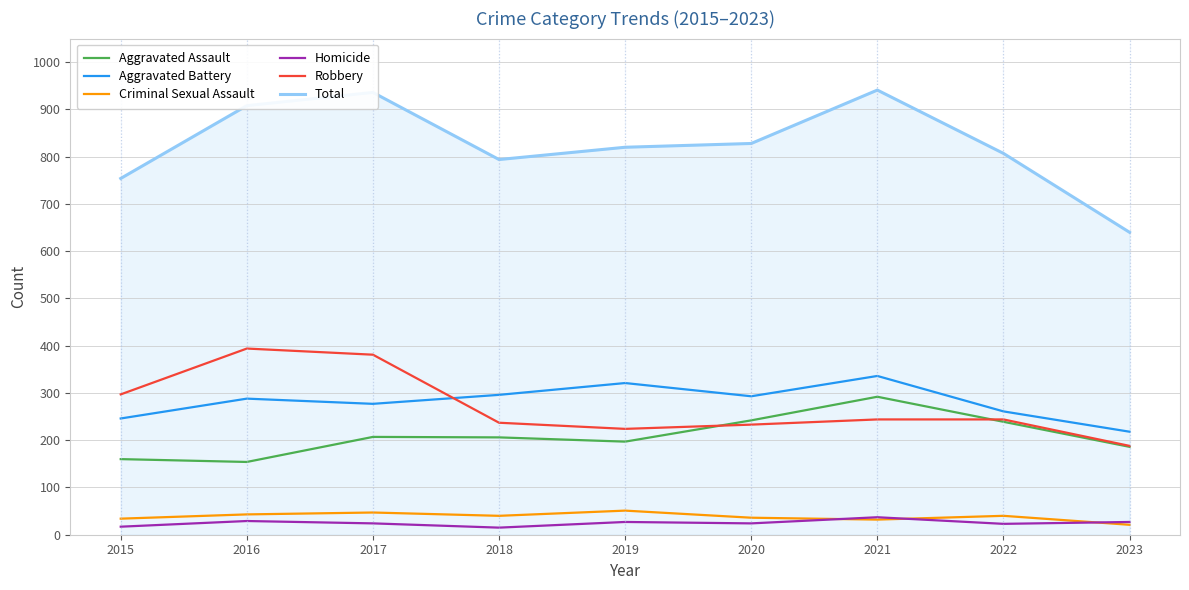

At which category does Total reach its first local valley?

2018